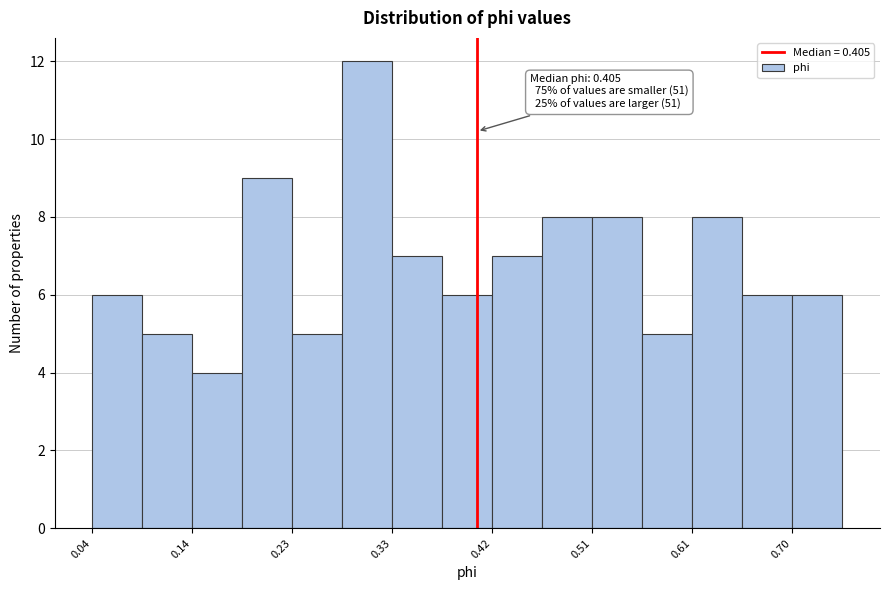

Which range on the x-axis has the tallest bar?

0.28 to 0.33